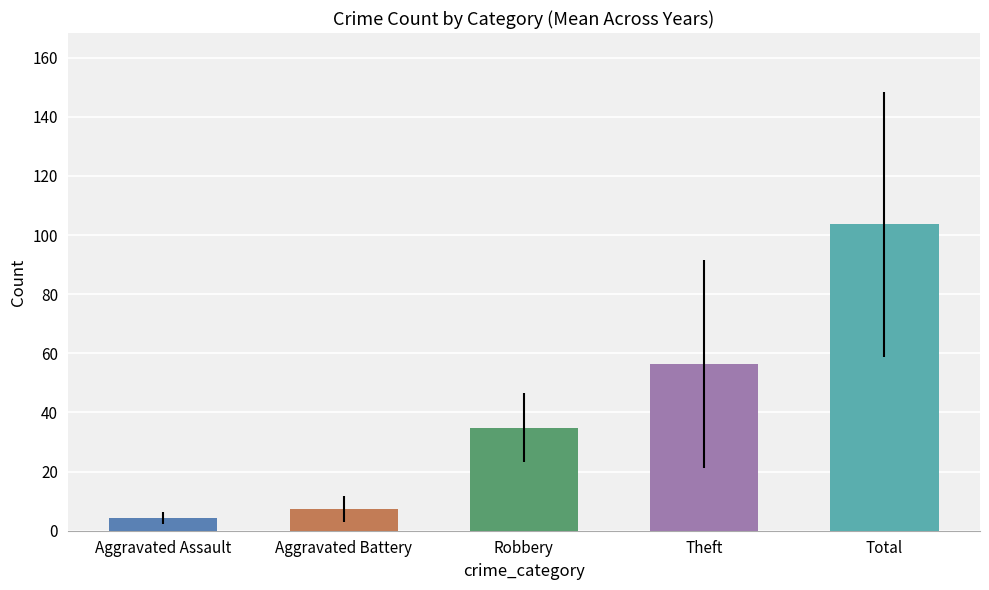

Which series has the largest total across all categories?

Total